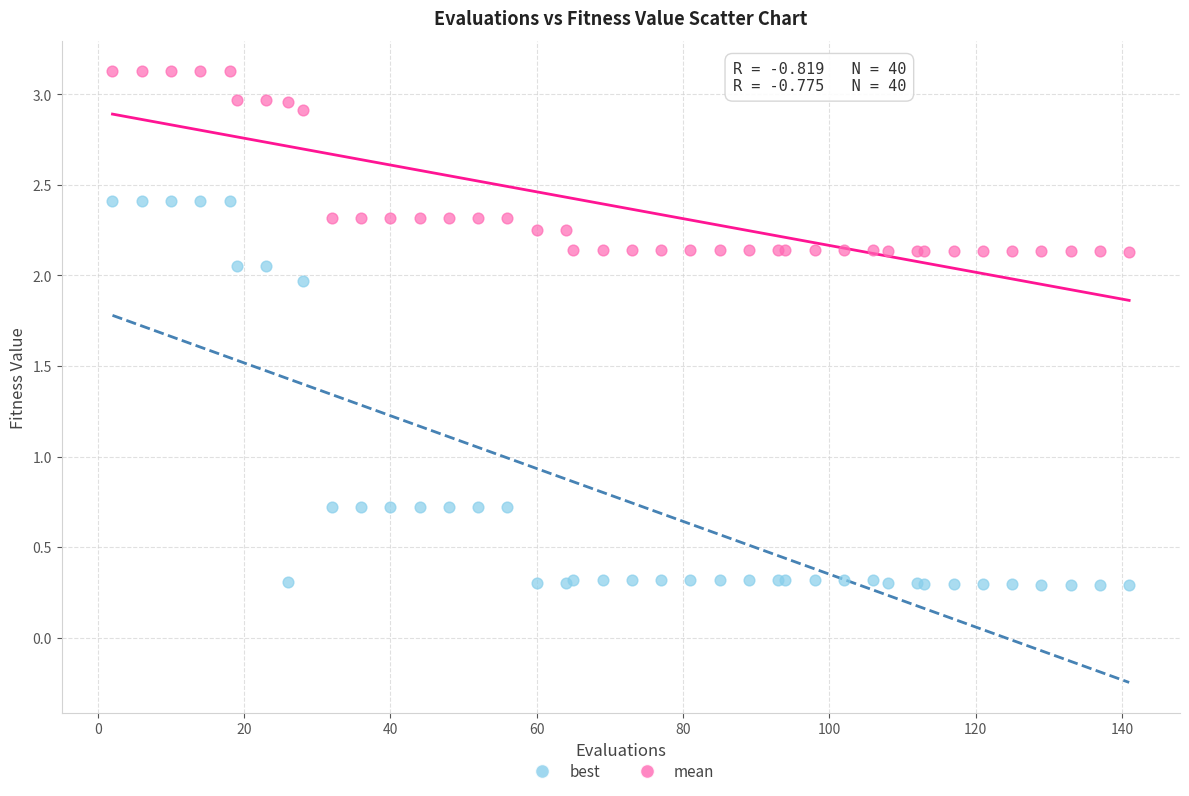

Which series has the widest spread of Y values?

best